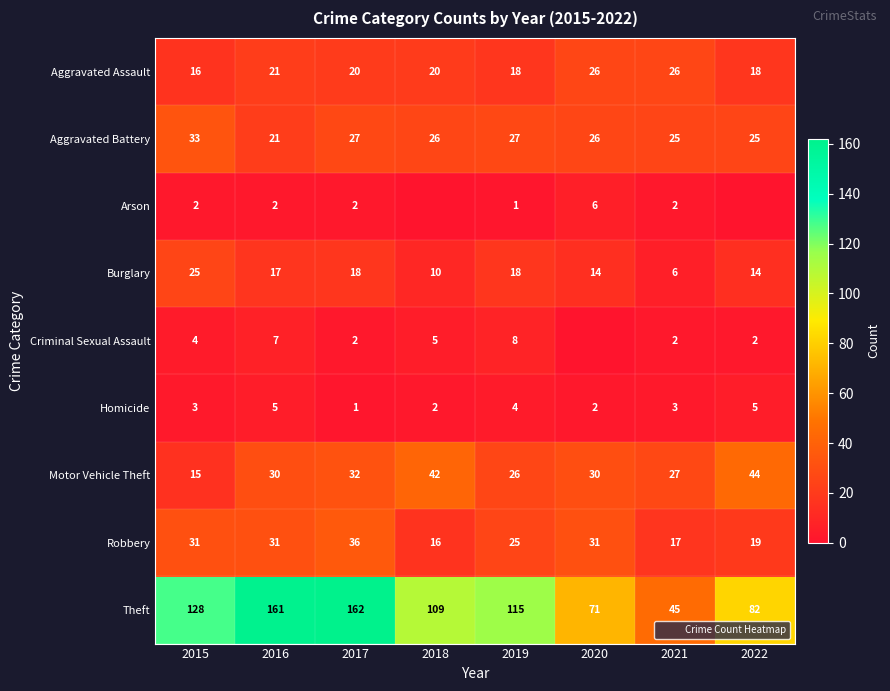

How many data points in Homicide are less than 3?

3